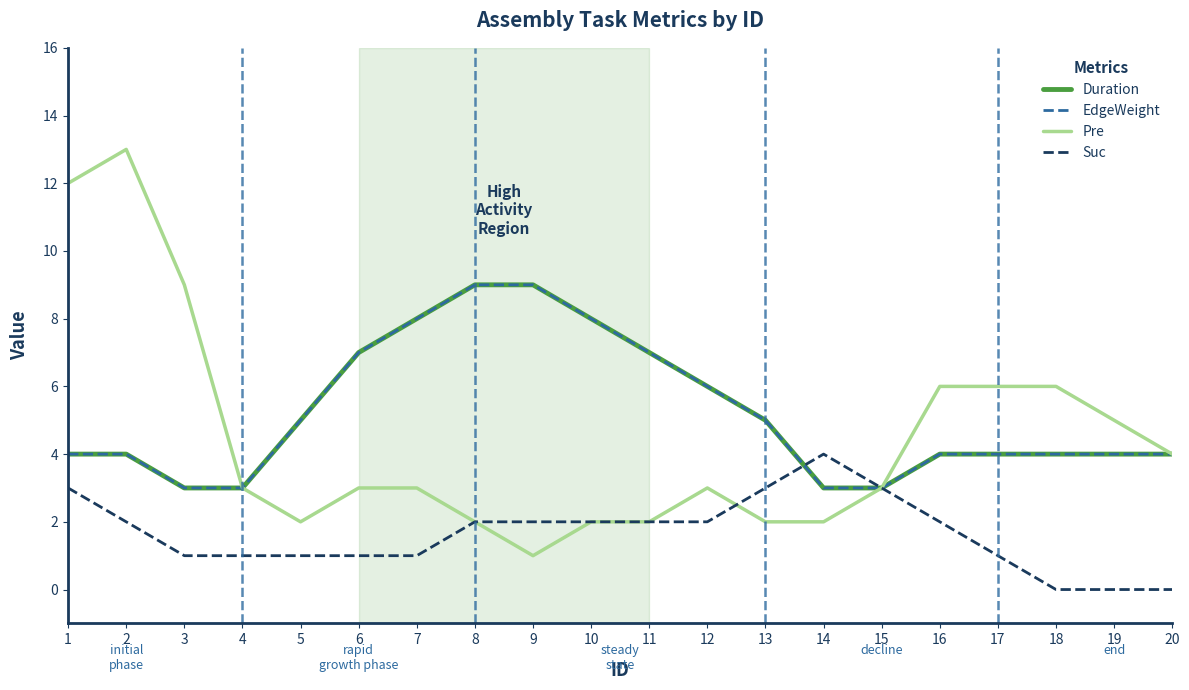

Which category has the lowest value in the EdgeWeight series?

3